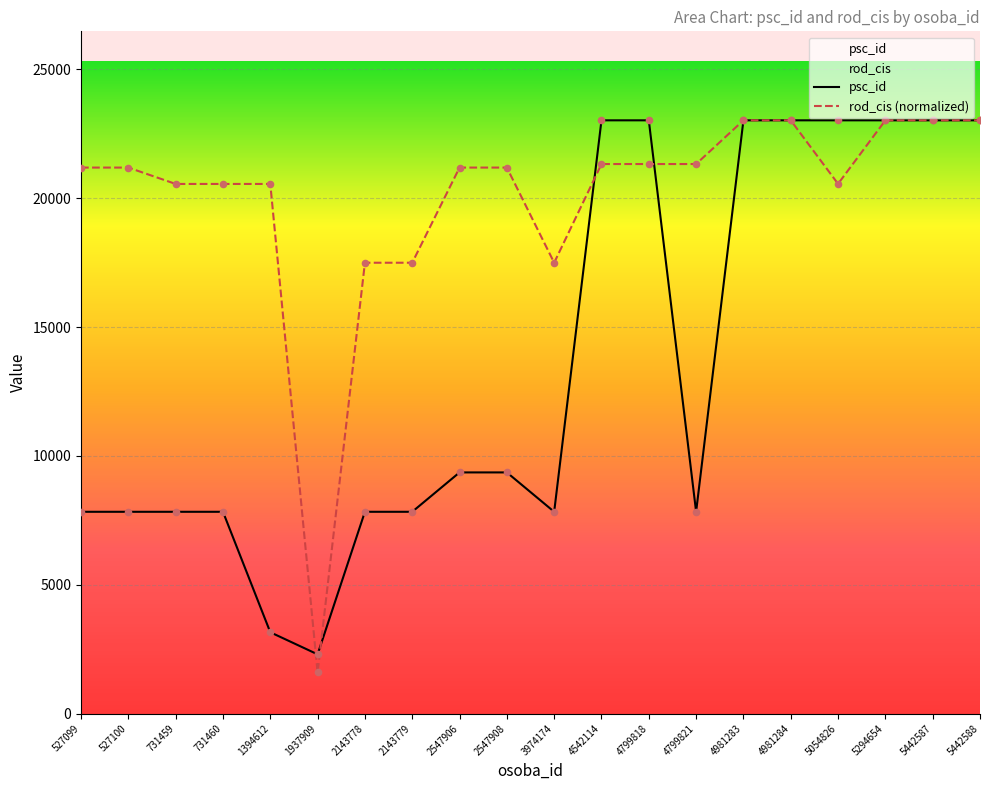

What are all the series names shown in the legend?

psc_id, rod_cis (normalized)